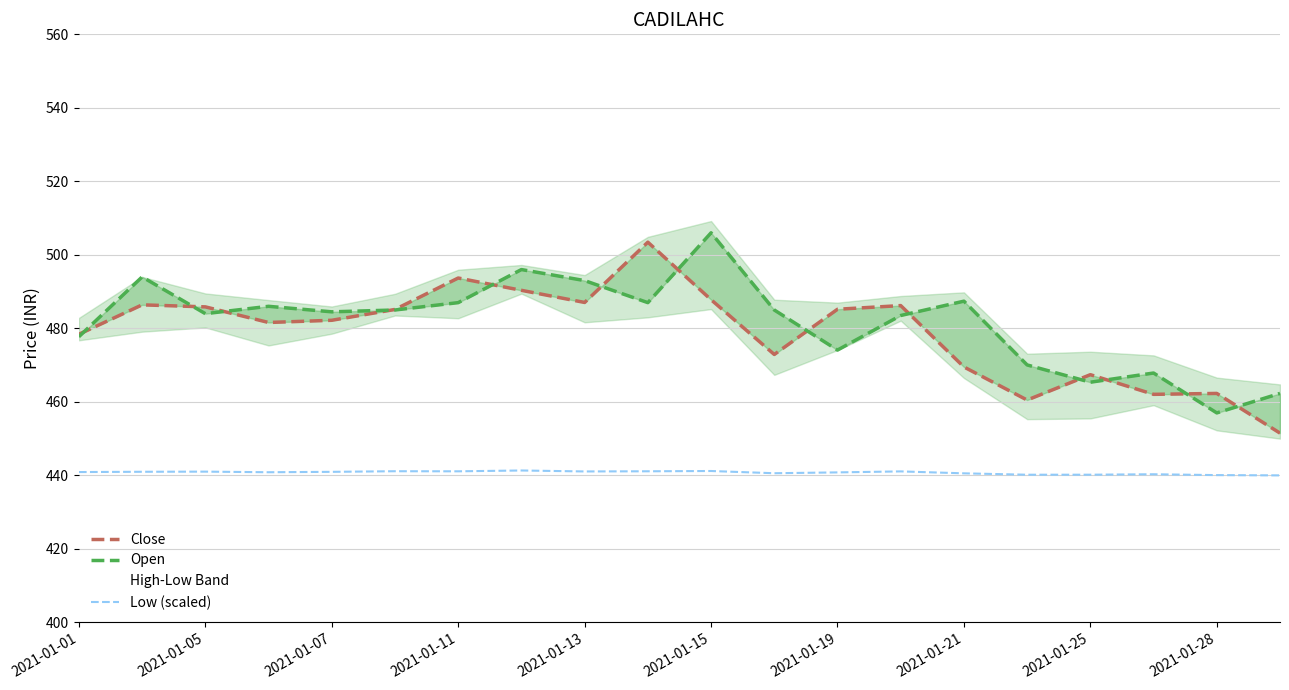

The value of Low (scaled) at 2021-01-21 is 580.5. True or false?

False